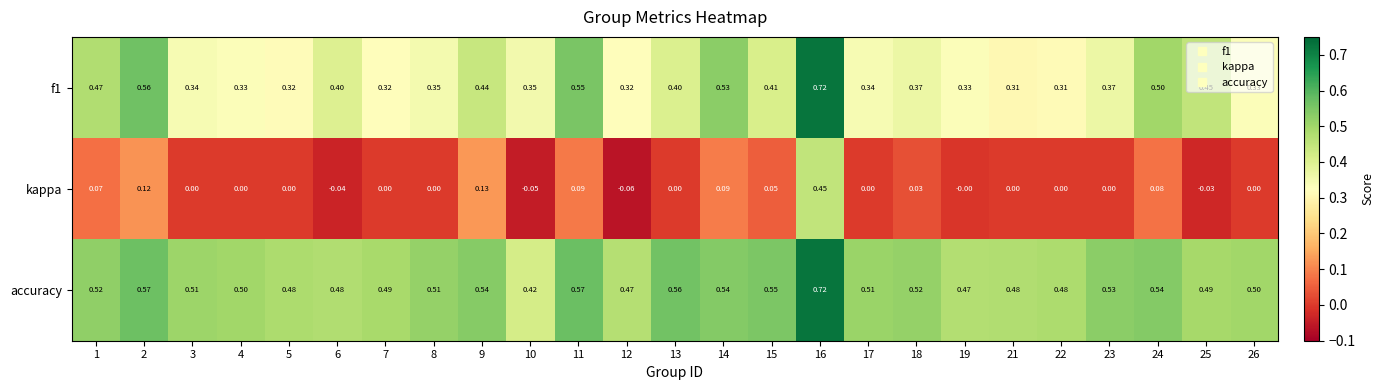

Which series has the largest total across all categories?

accuracy